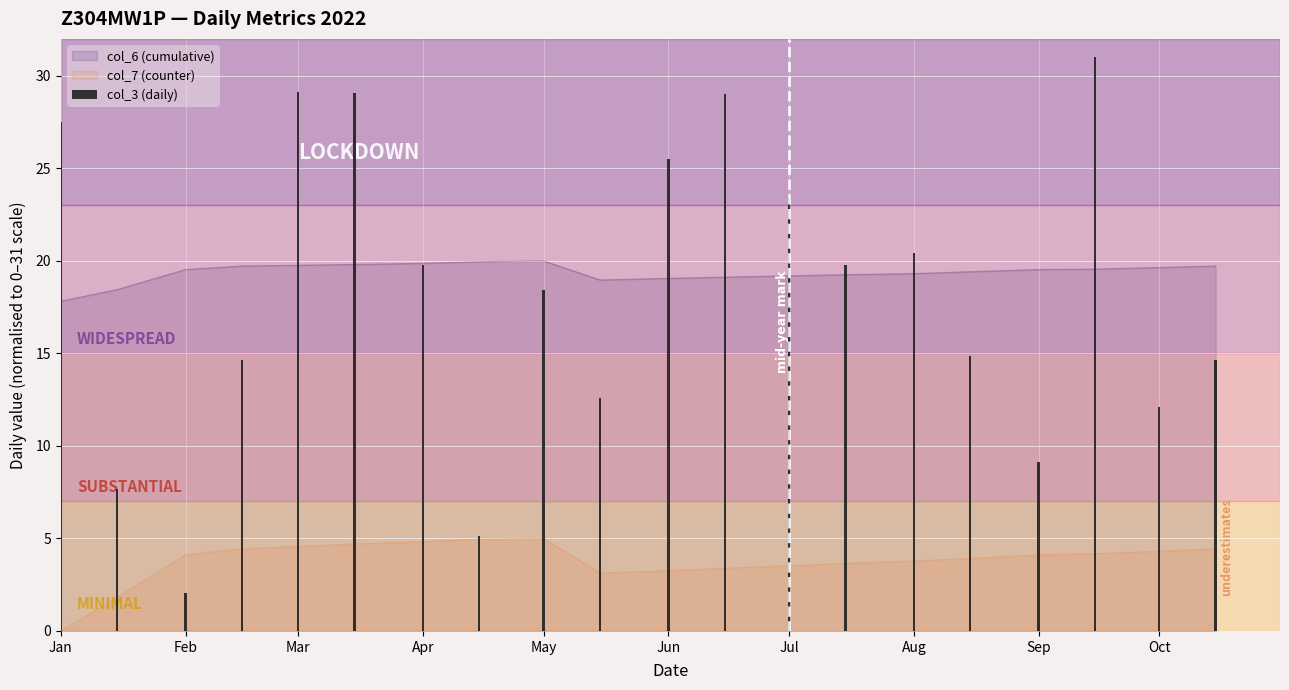

Does the chart contain stacked bars?

No